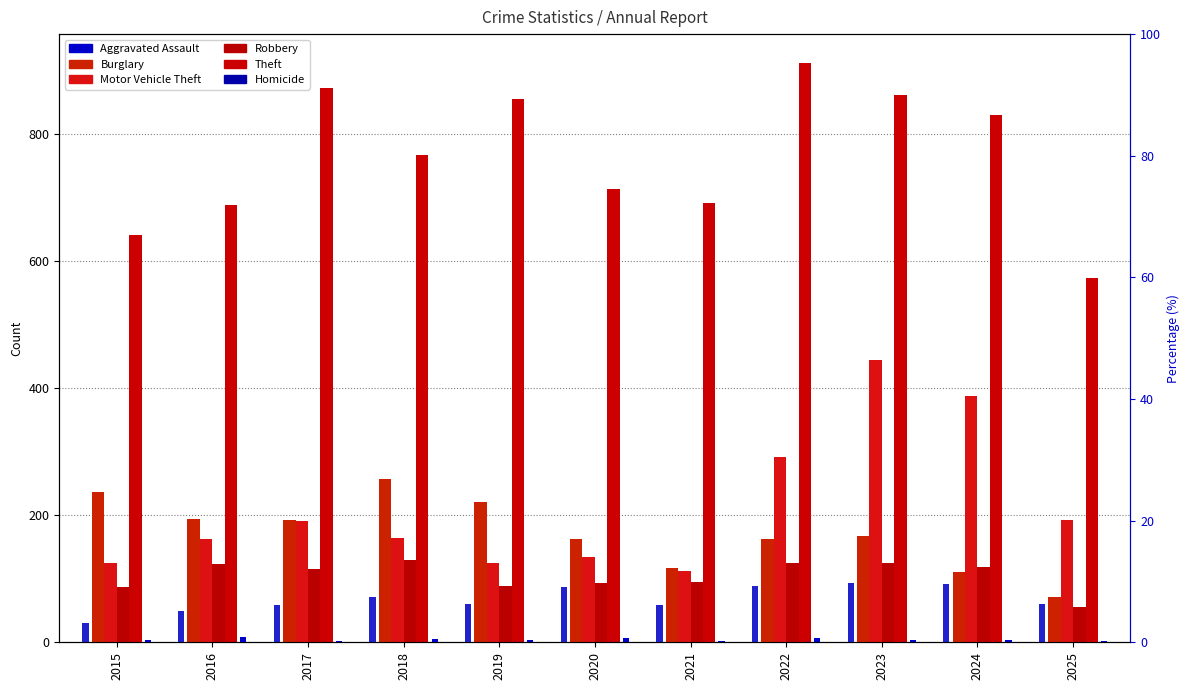

True or false: Aggravated Assault has a value of 59 at 2017.

True